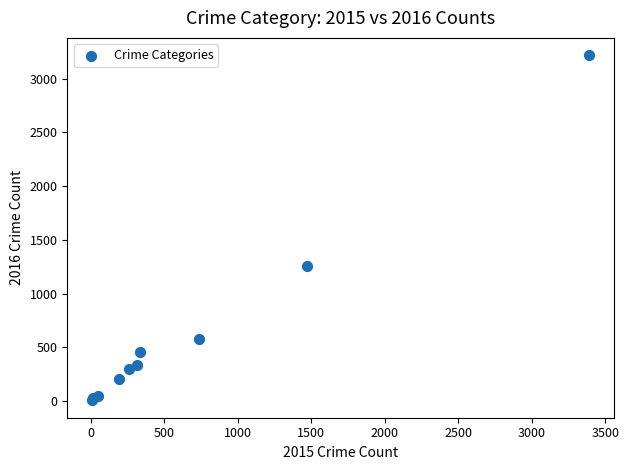

What Y value in the scatter plot is closest to 1612?

1259